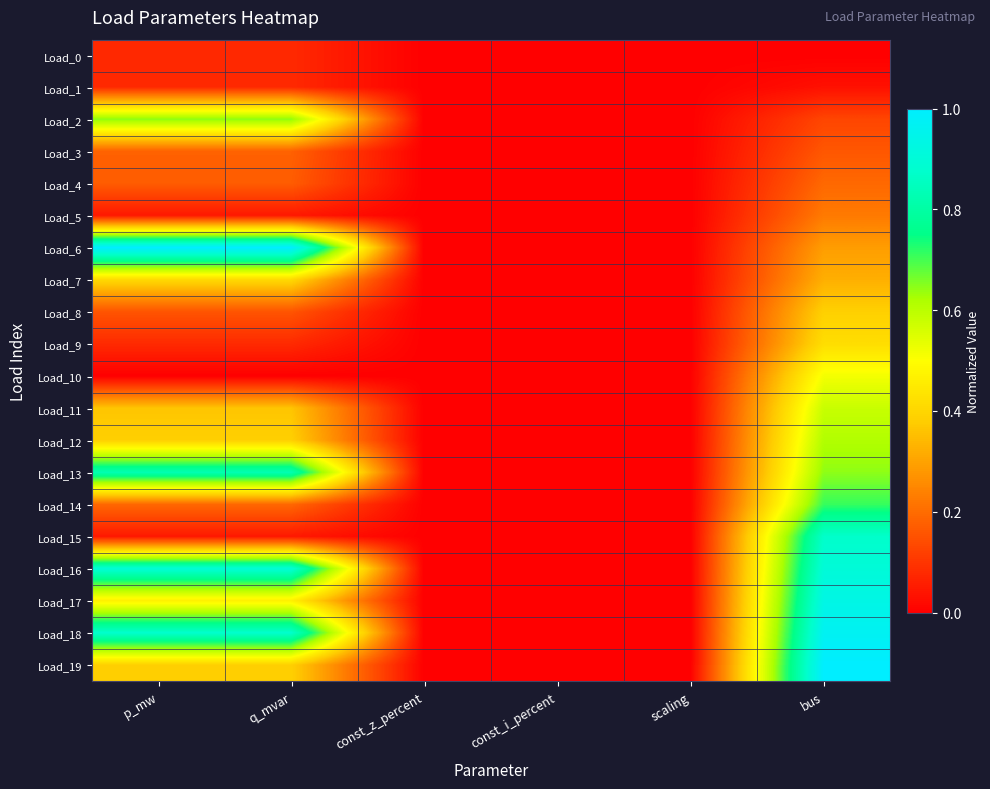

Between p_mw and const_i_percent, which series saw the biggest shift?

Load_6